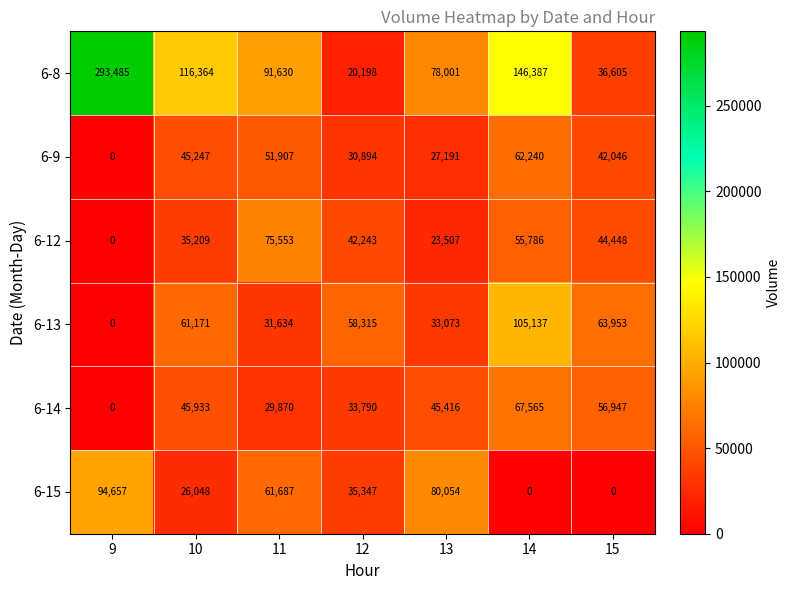

Which series has the largest total across all categories?

6-8